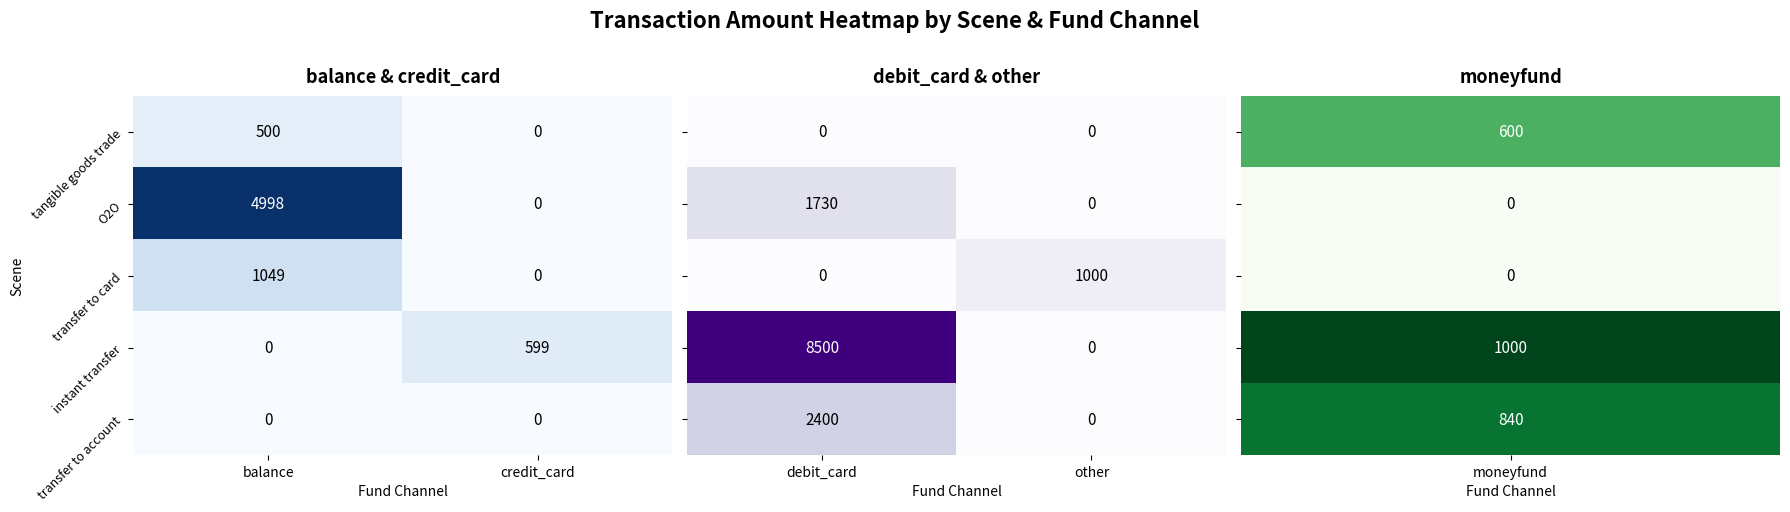

How many data points in tangible goods trade are less than 500?

1